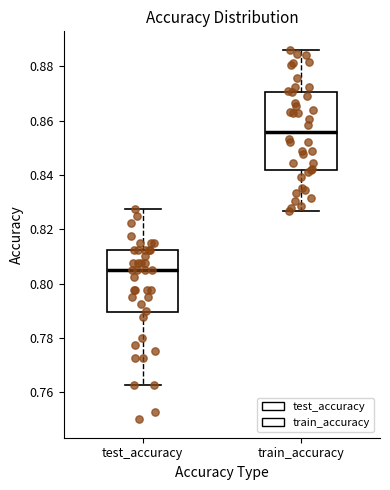

Reading left to right, transcribe this box plot: for each box, give where its median line is, the range the box spans, and where its two whiskers end, as read against the y-axis. The values are not printed on the chart, so give them approximately, as read against the axis.

test_accuracy: median 0.806, box 0.790 to 0.812, whiskers 0.762 to 0.828
train_accuracy: median 0.856, box 0.842 to 0.870, whiskers 0.826 to 0.886